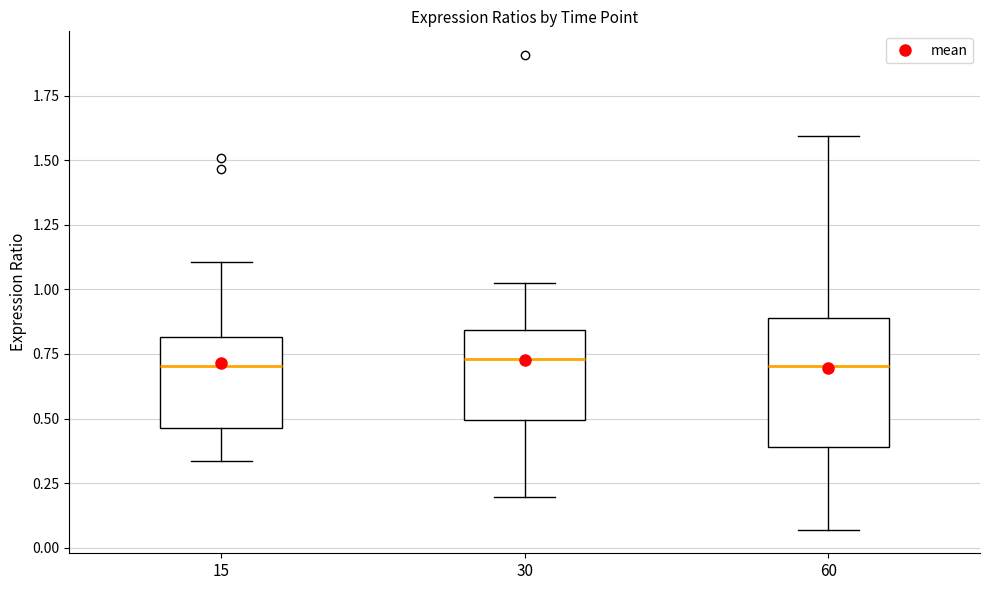

Reading left to right, read every box against the y-axis: the position of its median line, the range the box covers, and the ends of its whiskers. The values are not printed on the chart, so give them approximately, as read against the axis.

15: median 0.70, box 0.45 to 0.80, whiskers 0.35 to 1.10
30: median 0.75, box 0.50 to 0.85, whiskers 0.20 to 1.05
60: median 0.70, box 0.40 to 0.90, whiskers 0.05 to 1.60